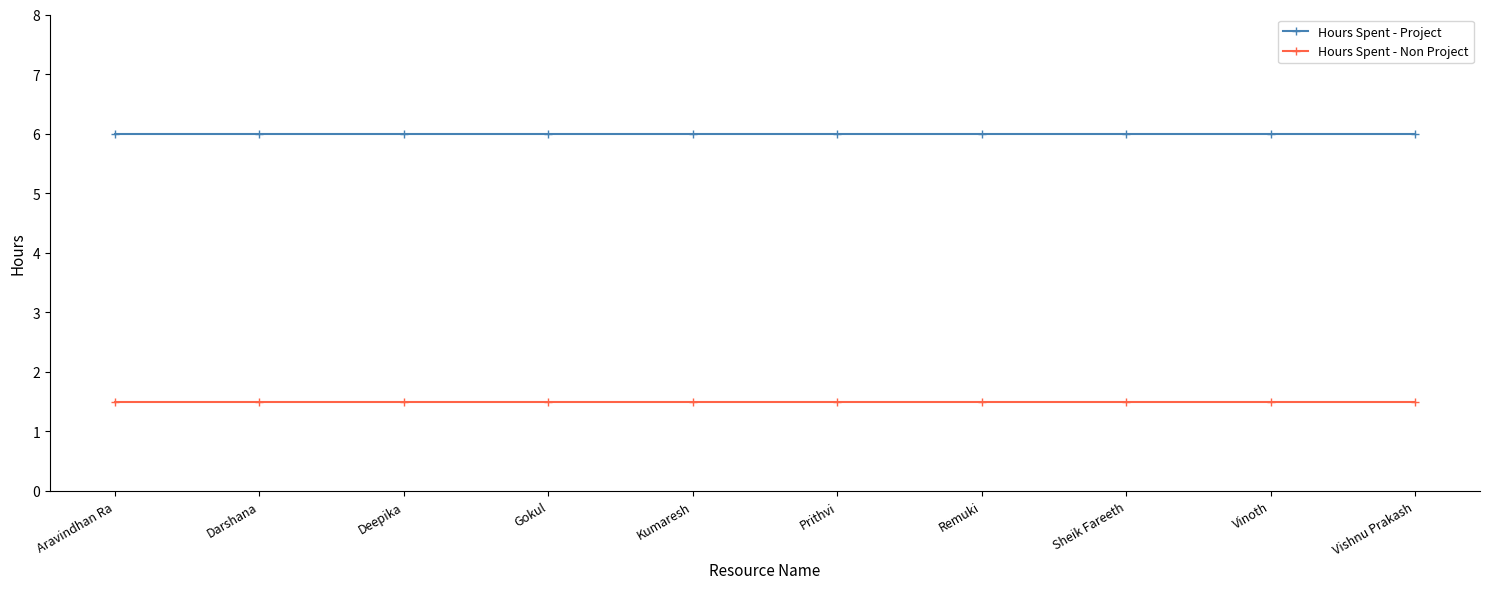

The value of Hours Spent - Project at Gokul is 10.7. True or false?

False